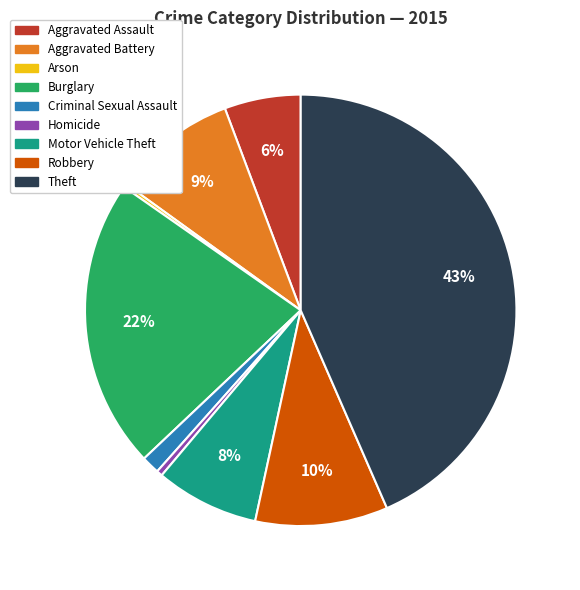

Approximately how many times larger is the value at Aggravated Battery compared to Burglary?

0.4